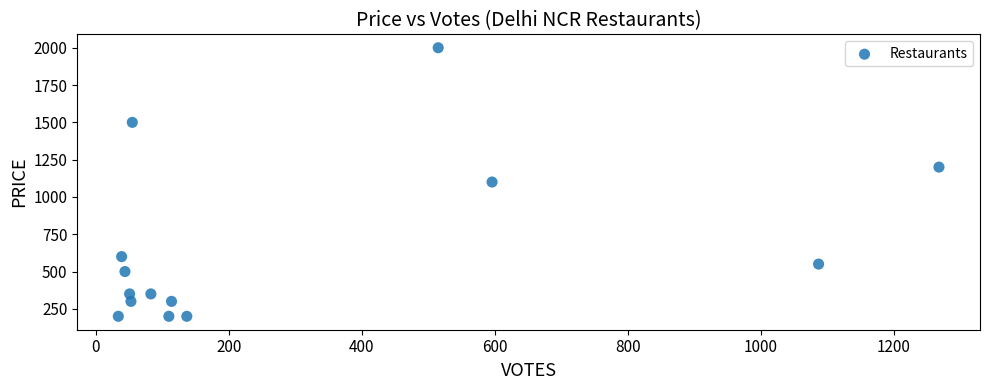

What is the range of Y values (max minus min)?

1800